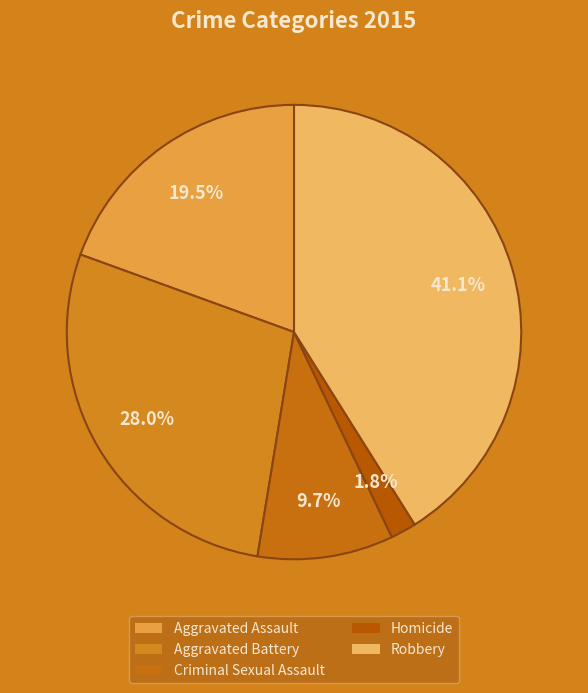

Is it true that Criminal Sexual Assault is 10% of the pie?

True